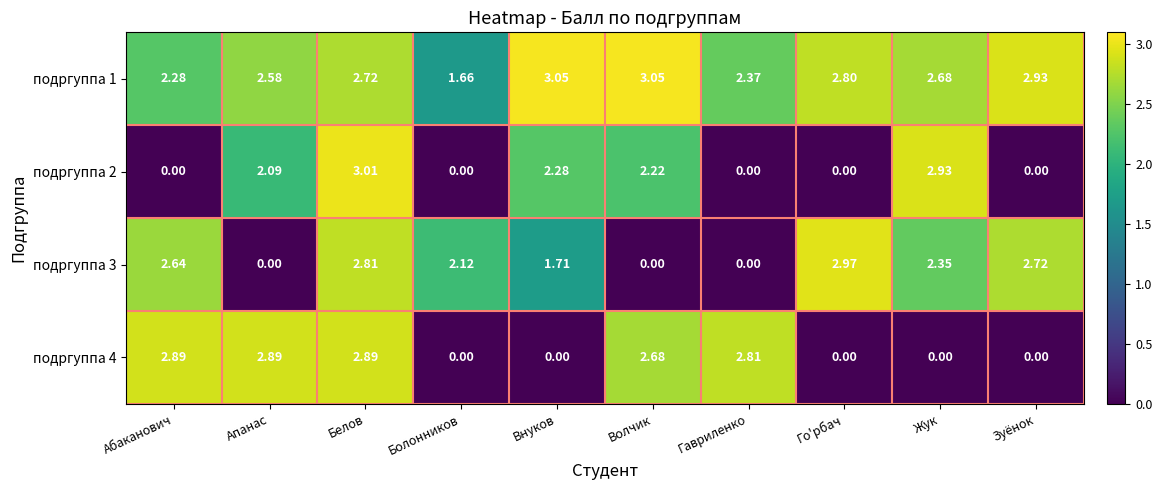

Which series changed the most between Гавриленко and Зуёнок?

подргуппа 4